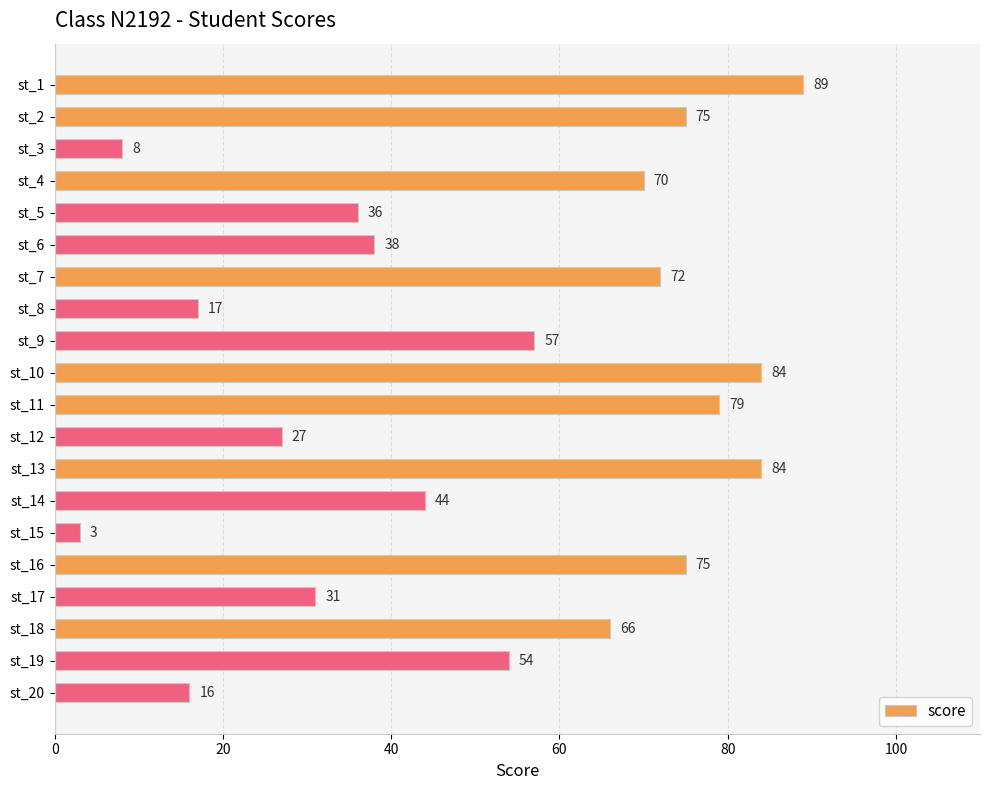

What is the value of the 7th bar from the top?

72